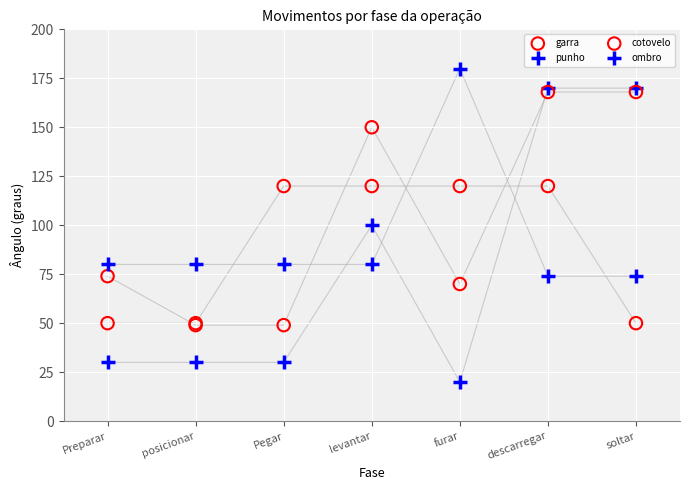

In the punho series, what Y value is closest to 95?

100